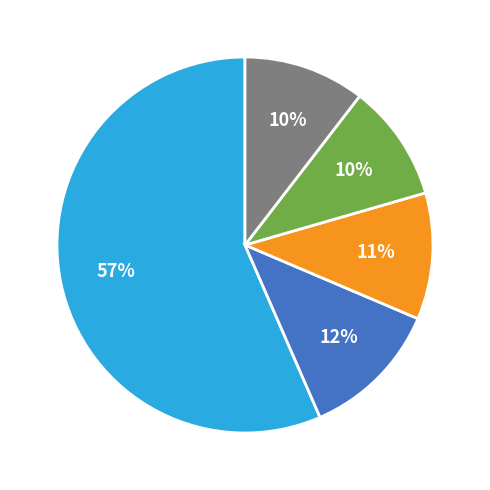

Is there any slice that represents more than half of the pie?

Yes